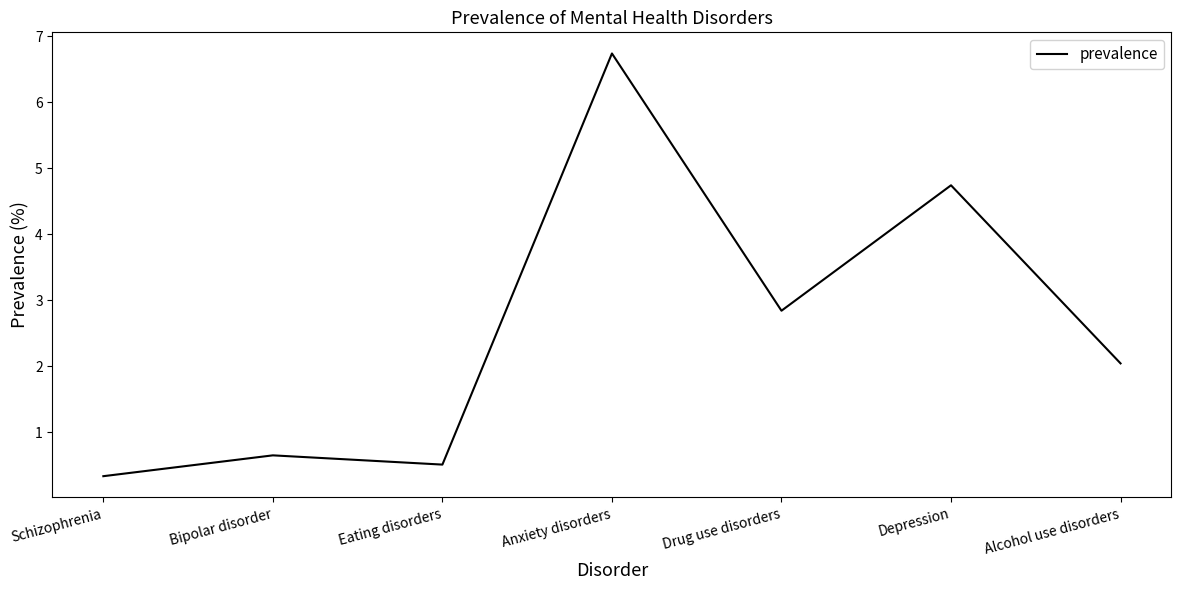

How many lines are shown in the chart?

1